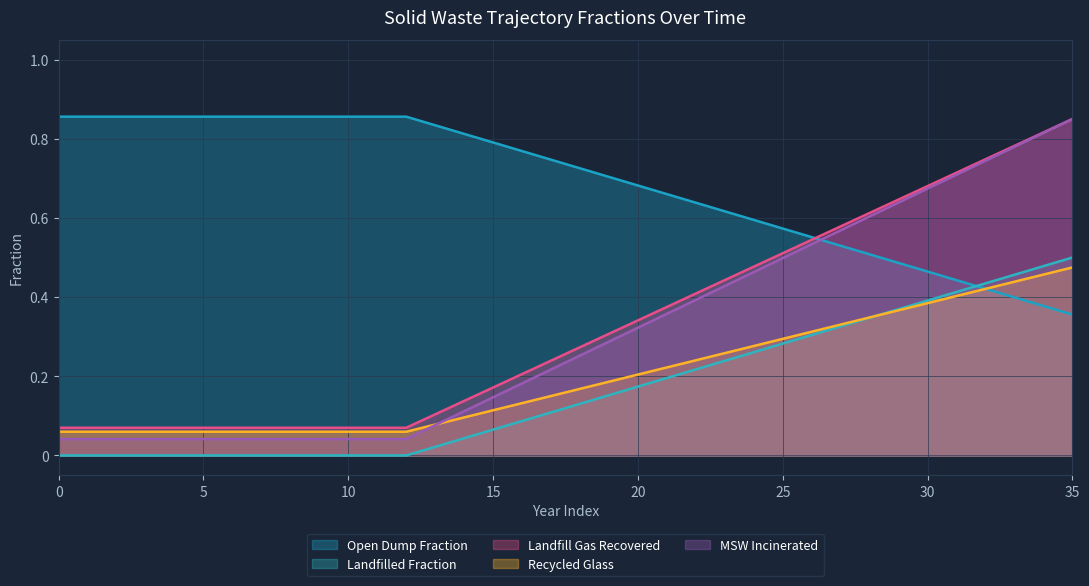

True or false: MSW Incinerated and Landfilled Fraction intersect in this chart.

False